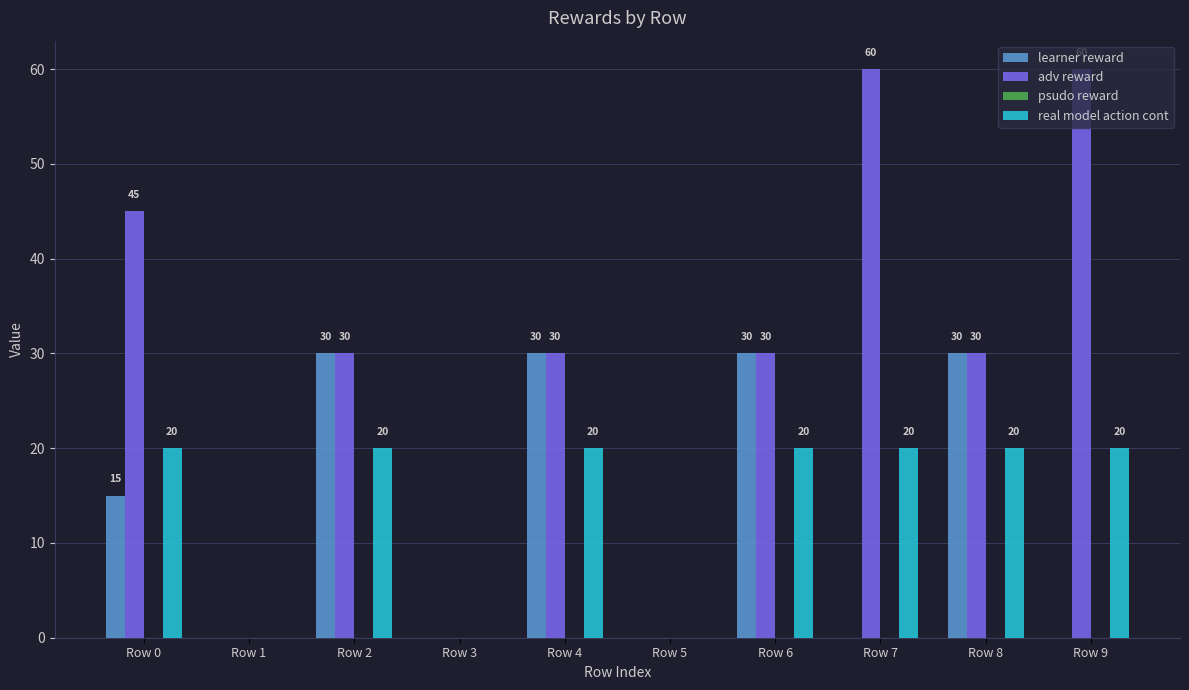

How many adv reward values are between 0 and 45?

8